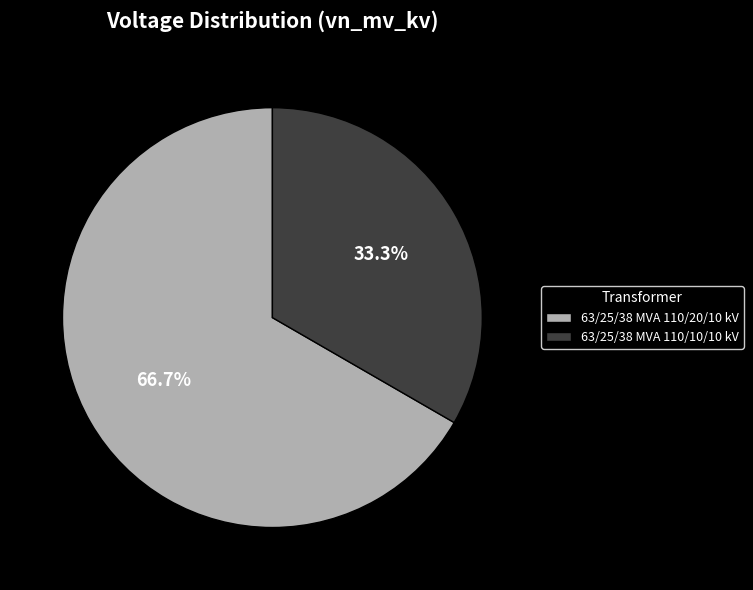

To the nearest percent, what is the difference between the largest and smallest slice percentages?

33%